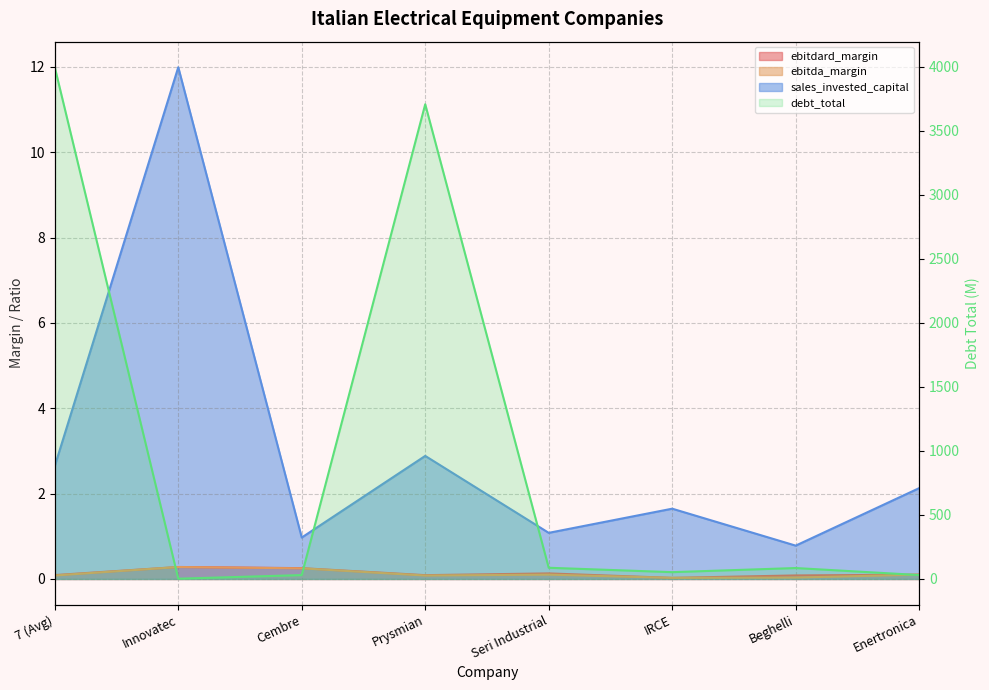

What is the label of the 4th point from the left?

Prysmian